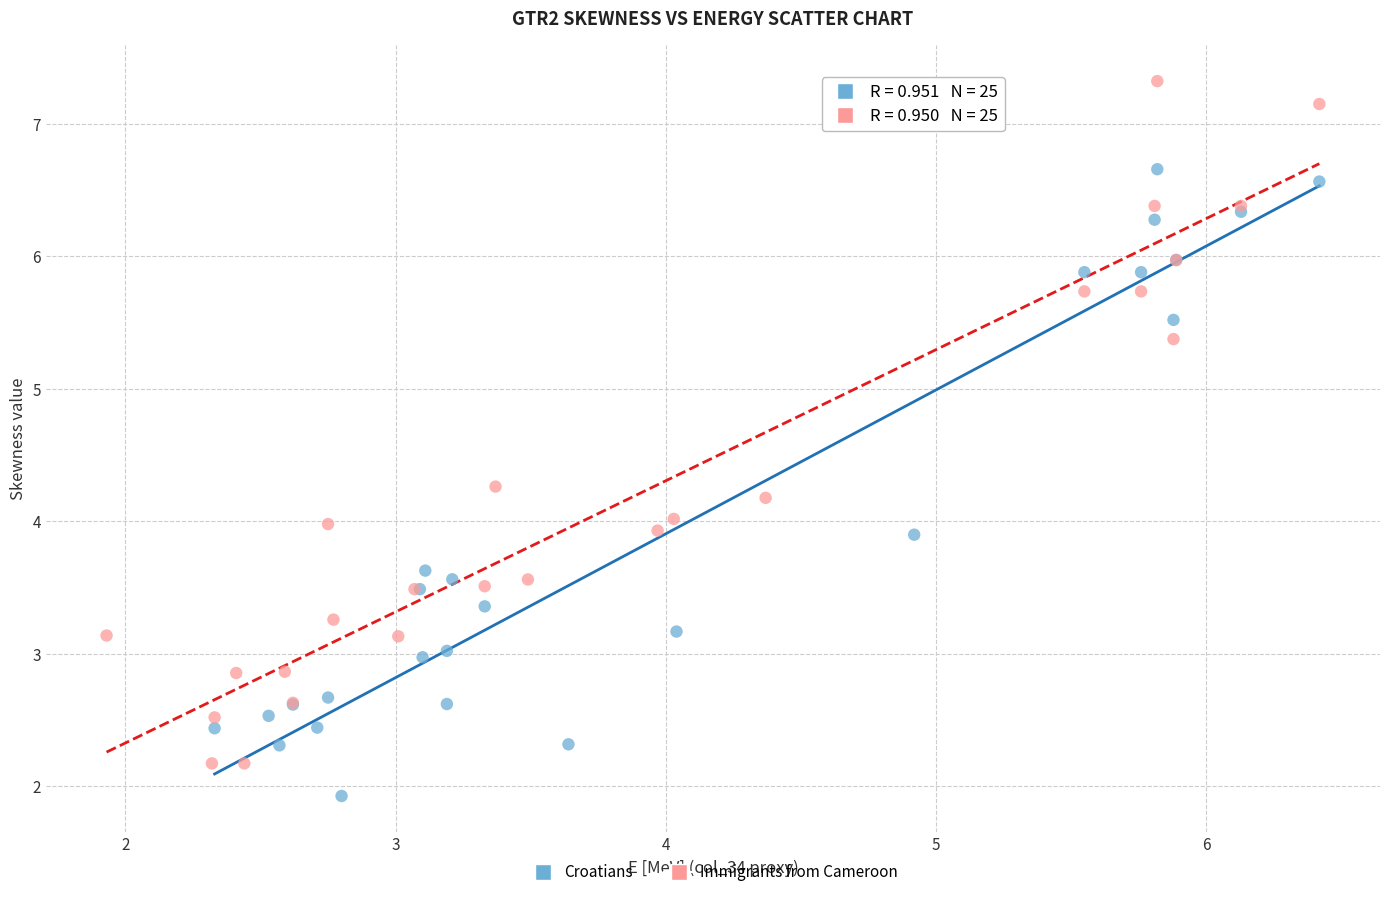

Which series has the largest Y range (max minus min)?

Immigrants from Cameroon